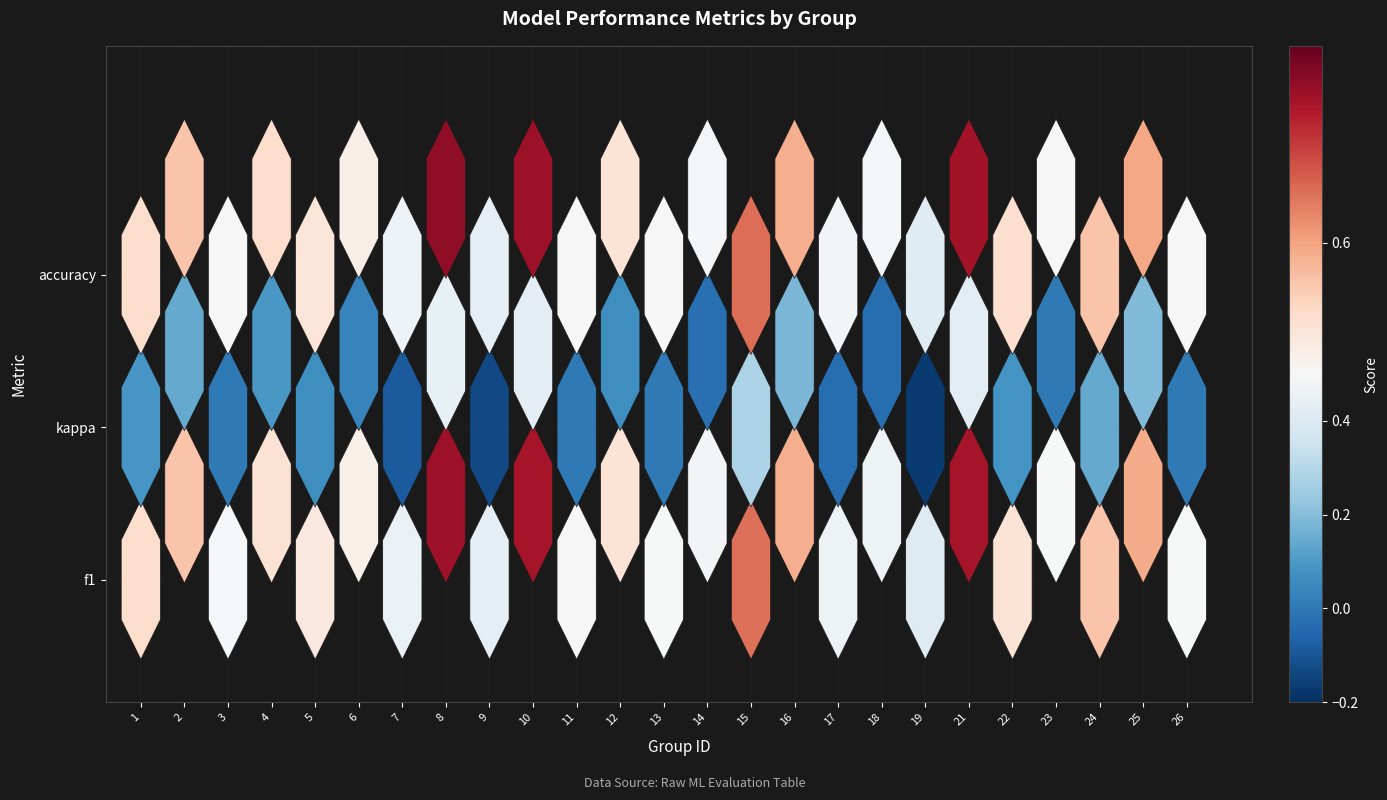

True or false: accuracy has a value of 0.3 at 8.

False